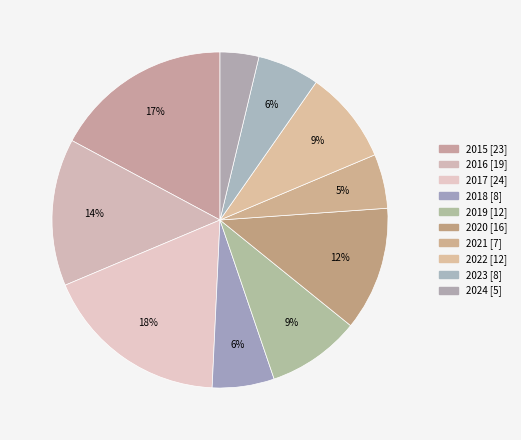

To the nearest percent, what is the combined percentage of 2020 and 2022?

21%